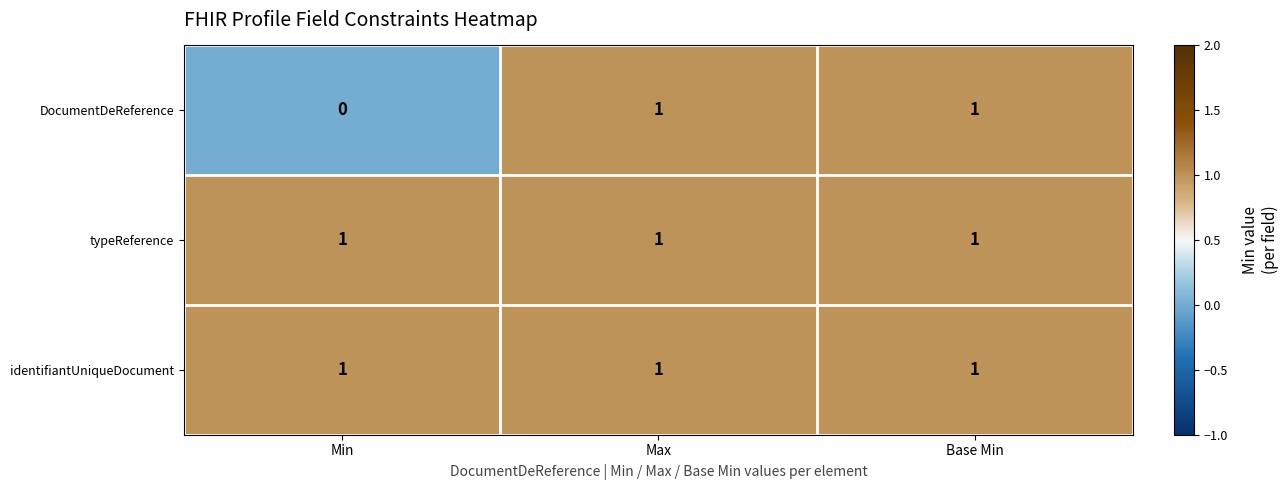

What is the sum of all identifiantUniqueDocument values?

3